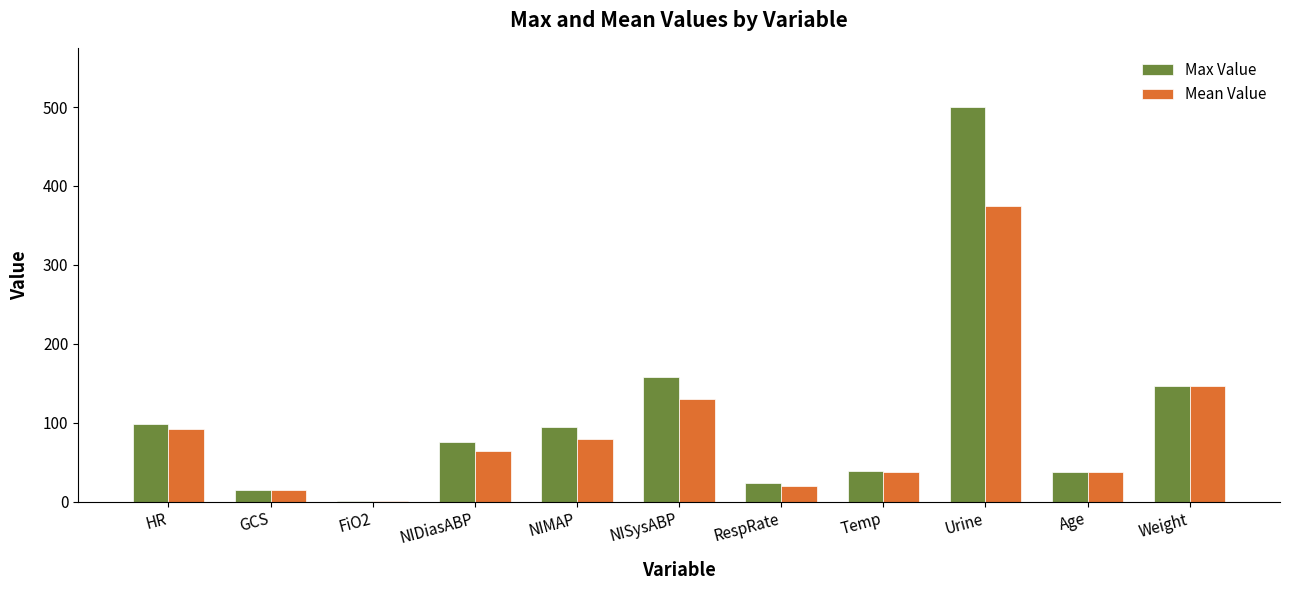

Between HR and NISysABP, which series saw the biggest shift?

Max Value